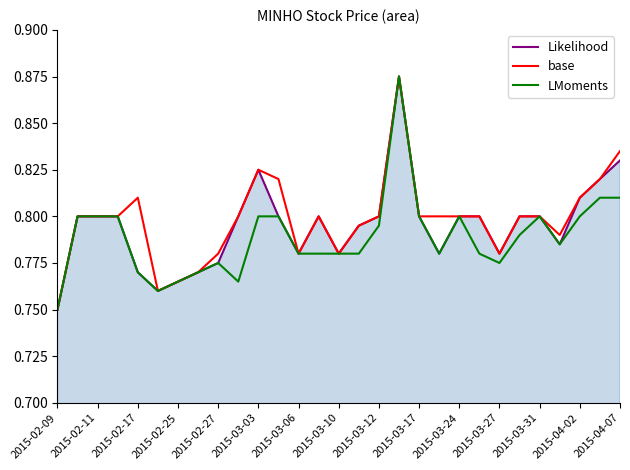

At how many categories does at least one series exceed 0?

29